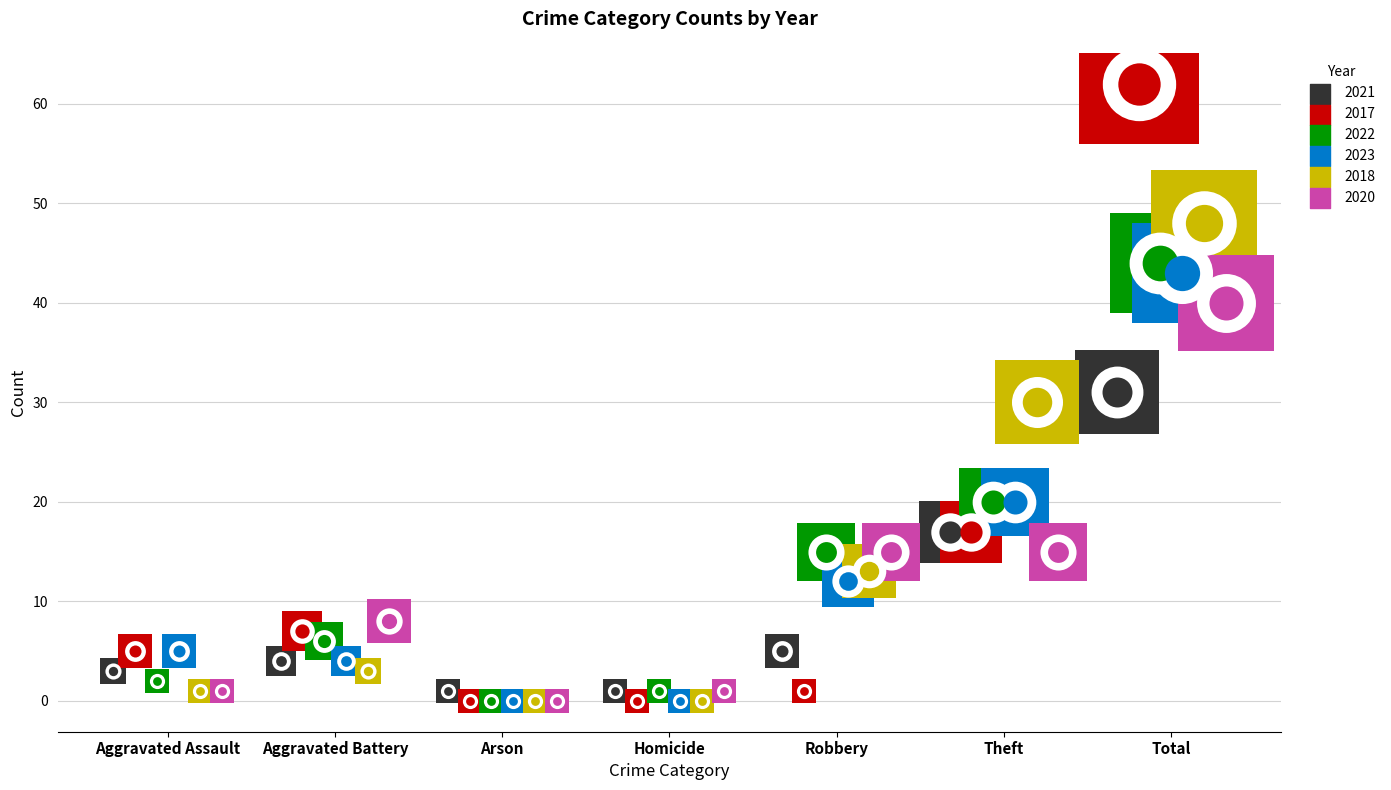

What is the total value across all series at Aggravated Battery?

32